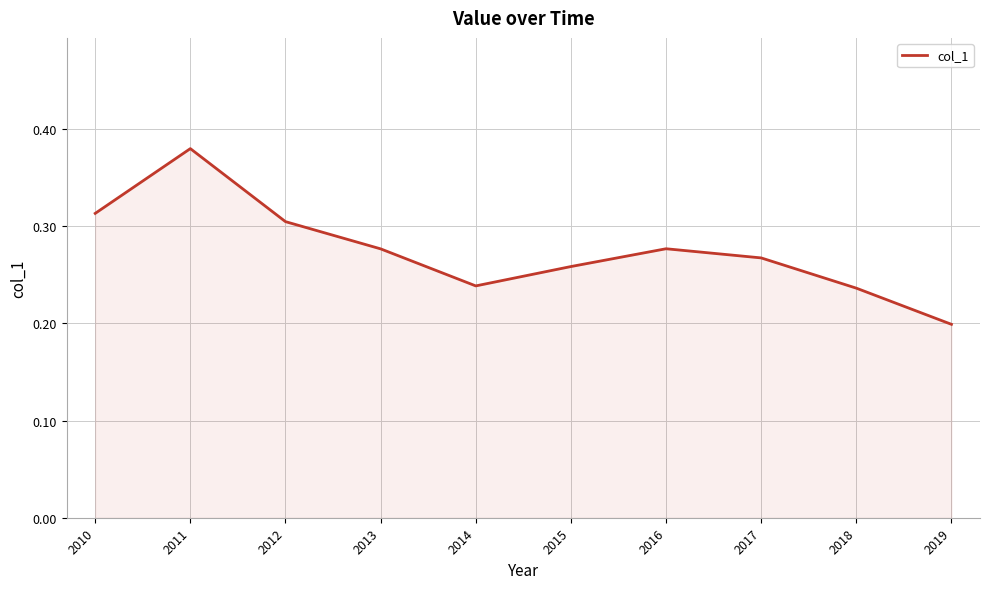

Which label corresponds to the largest value in the chart?

2011